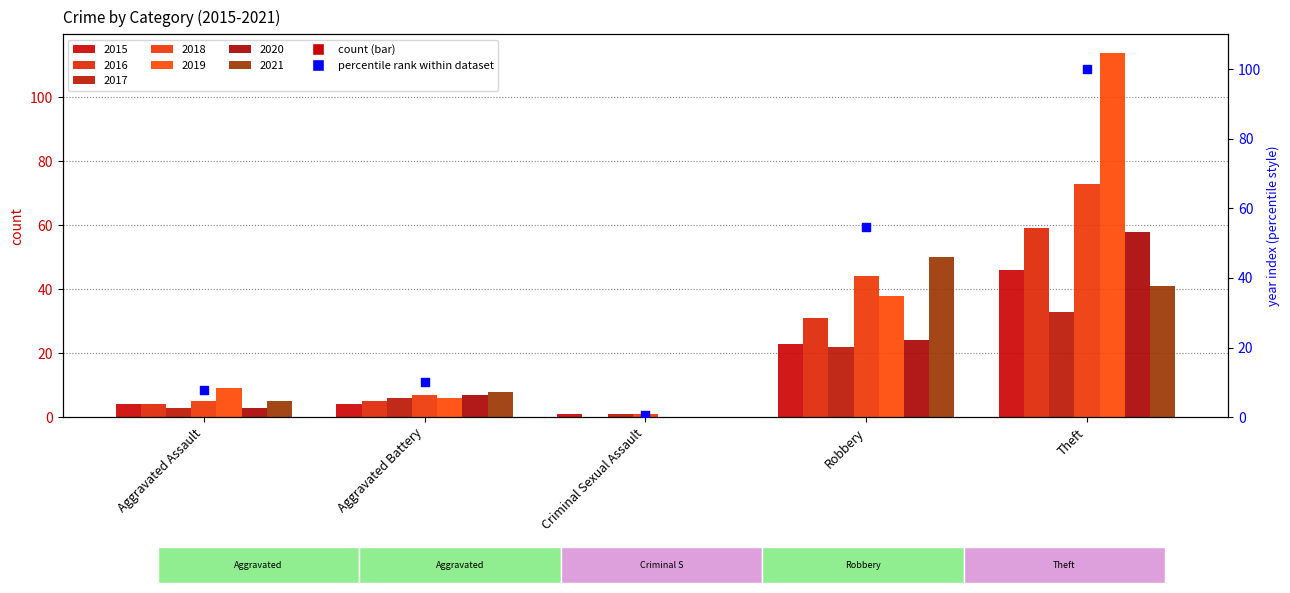

Approximately how many times larger is the value at Criminal Sexual Assault compared to Aggravated Battery?

0.1